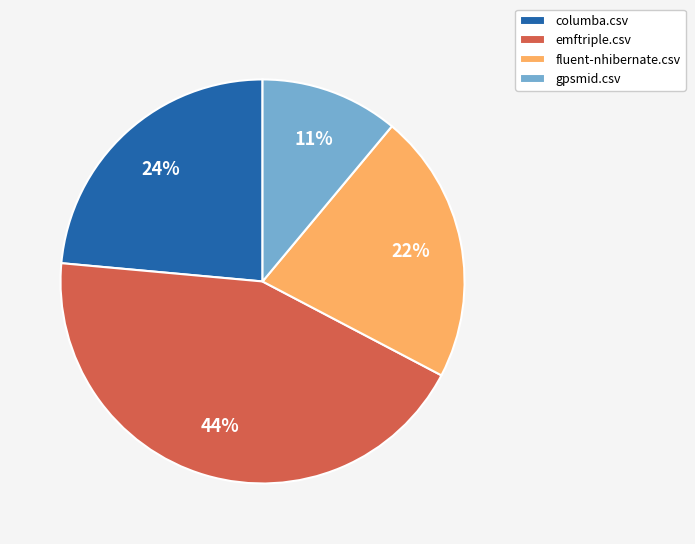

True or false: columba.csv accounts for 9% of the total.

False